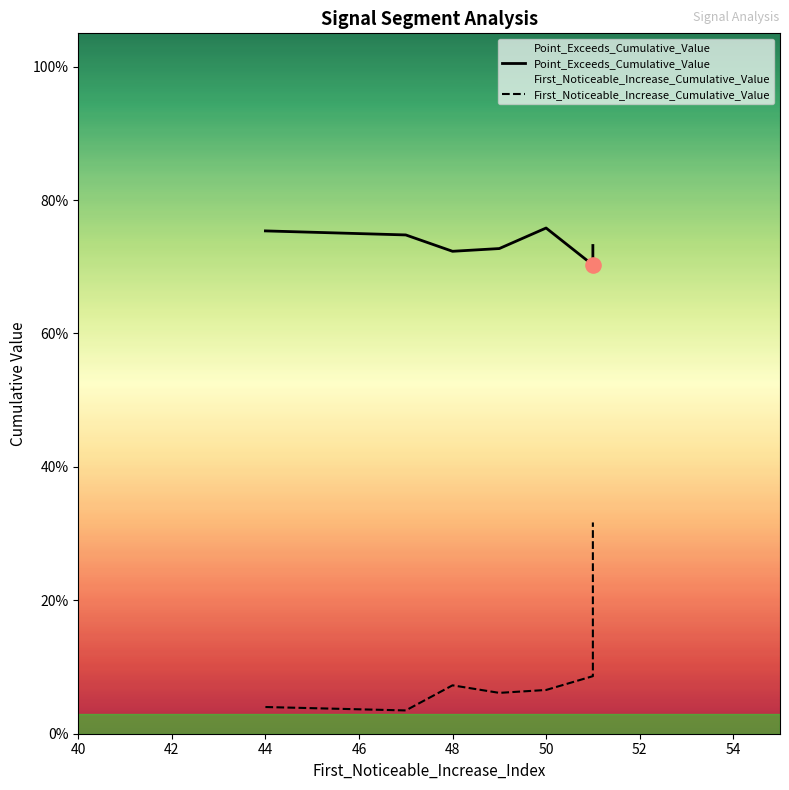

What are all the series names shown in the legend?

Point_Exceeds_Cumulative_Value, First_Noticeable_Increase_Cumulative_Value